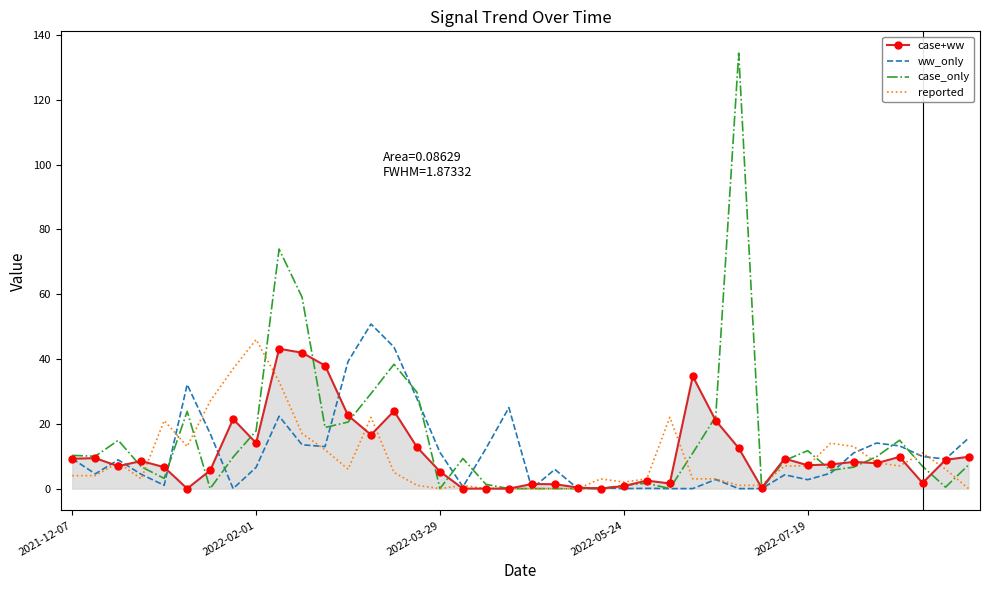

List the series in order of their peak value, highest first.

case_only, ww_only, reported, case+ww